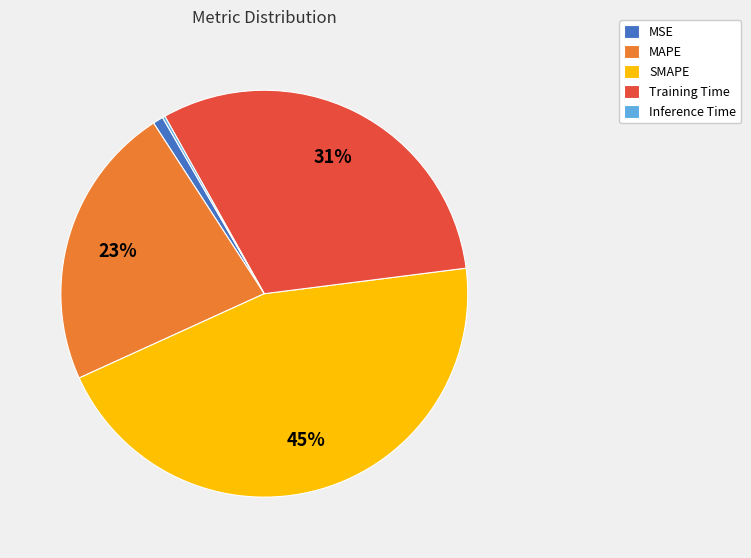

To the nearest percent, what portion does MAPE represent?

23%